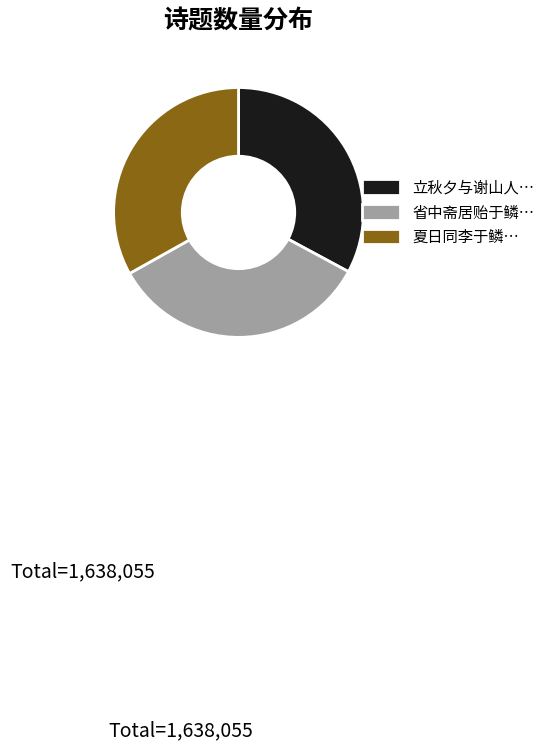

How many slices are in this pie chart?

3